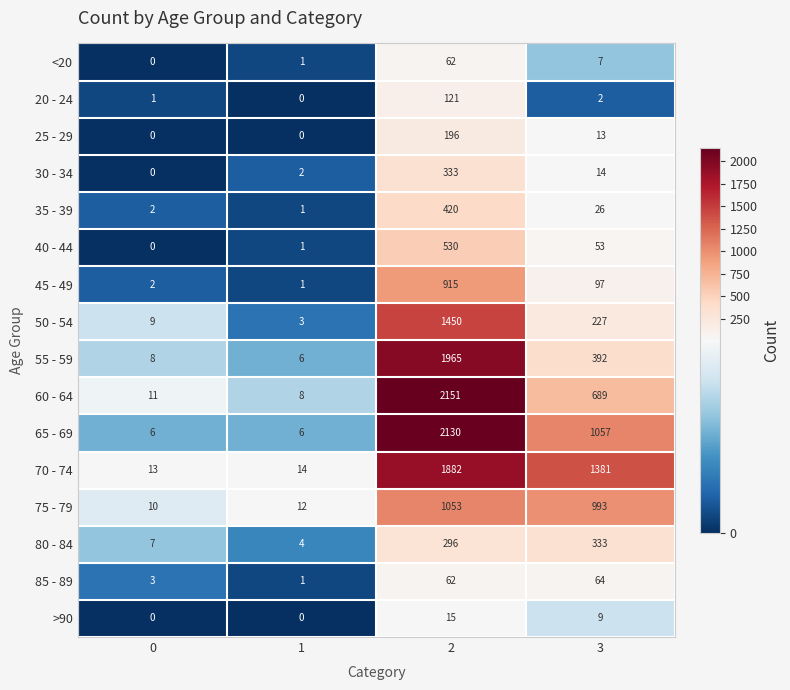

The value of 45 - 49 at 0 is 2. True or false?

True